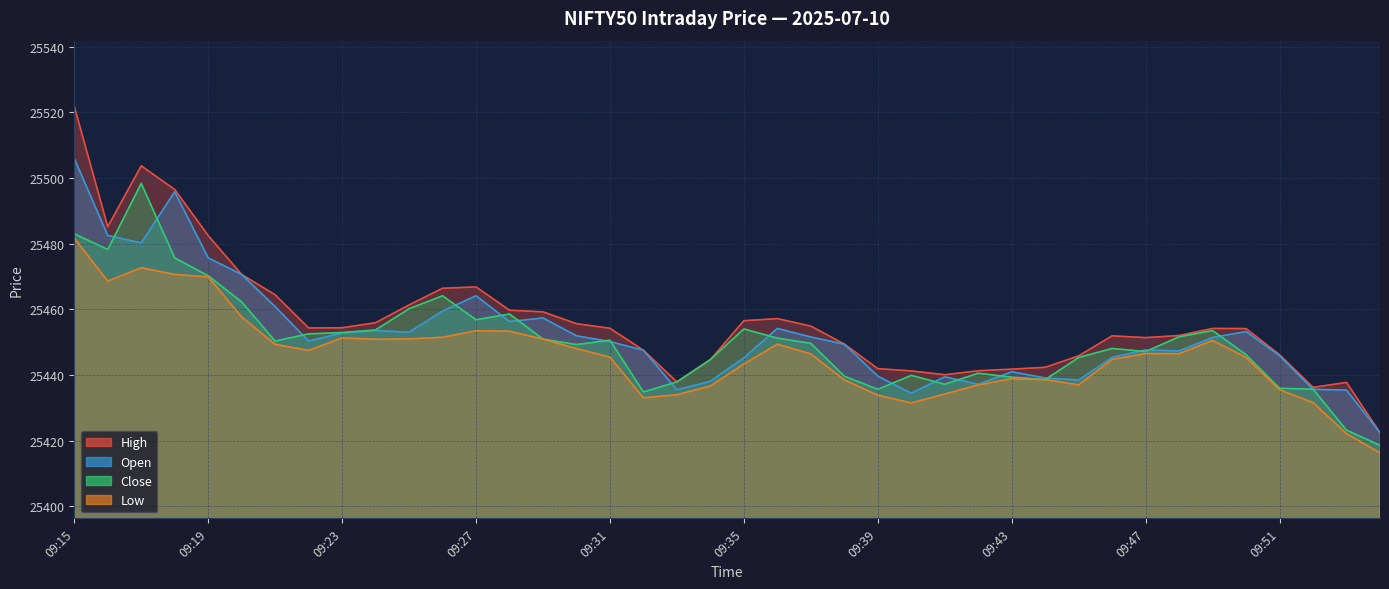

True or false: open and low intersect in this chart.

False